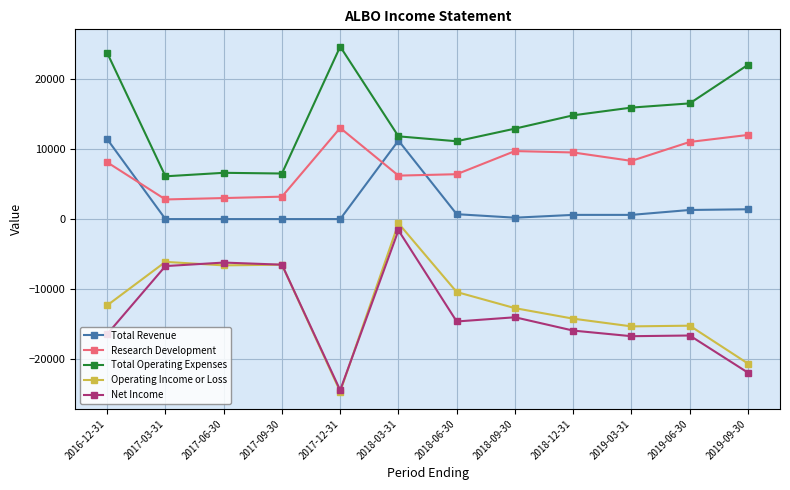

What is the lowest value of the Research Development series?

2800